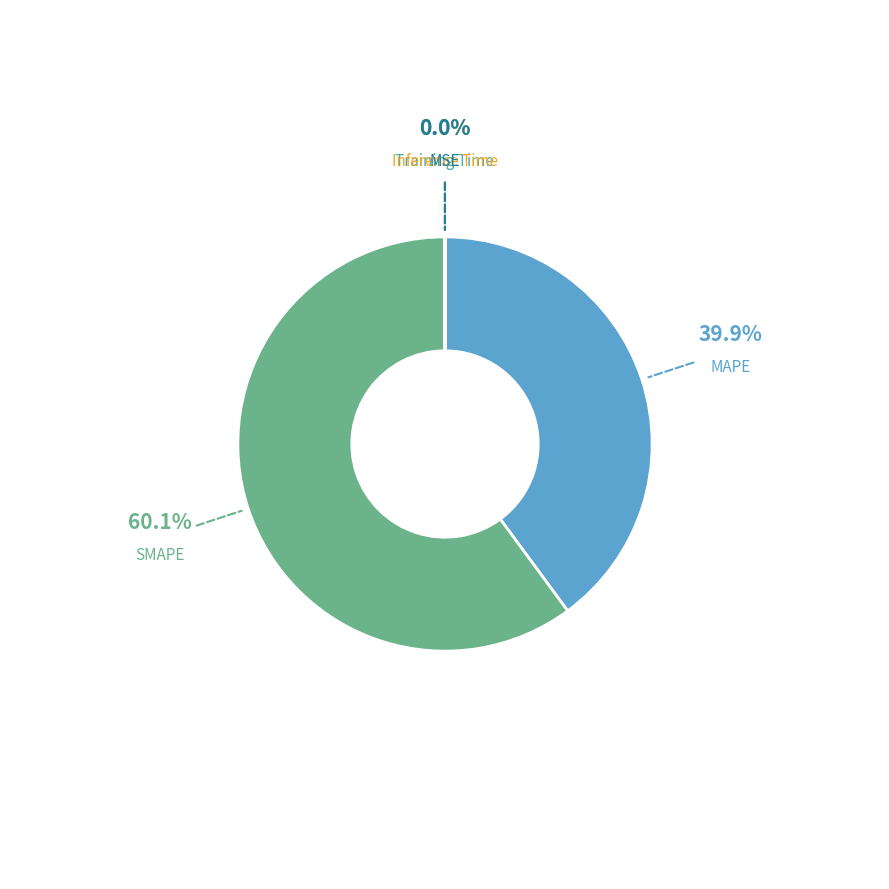

Which category accounts for the majority?

SMAPE